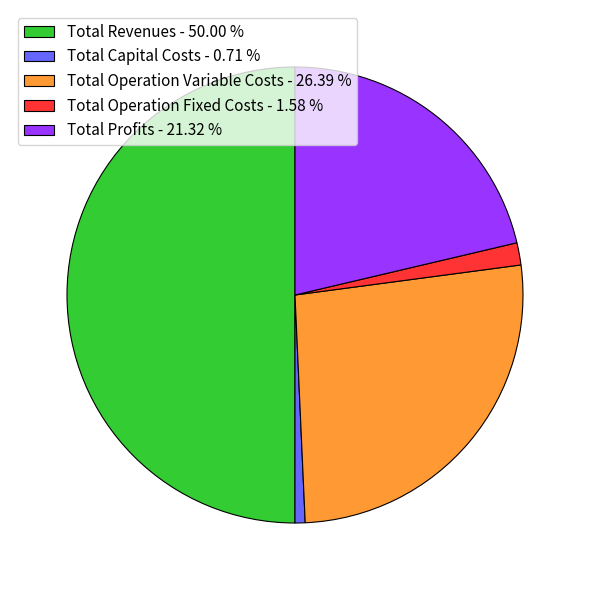

Which category has the biggest portion of the pie?

Total Revenues